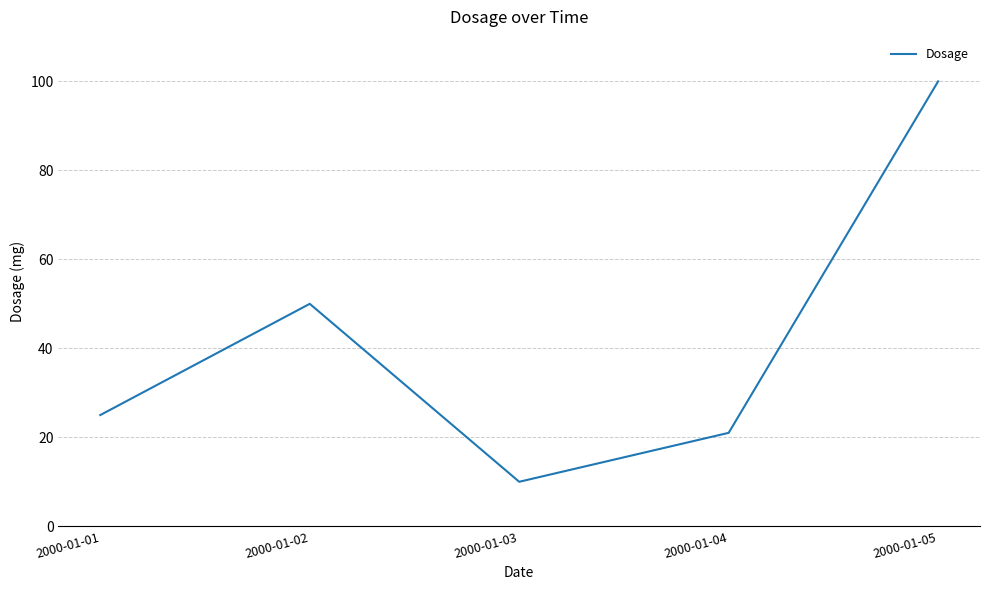

What is the smallest value displayed?

10